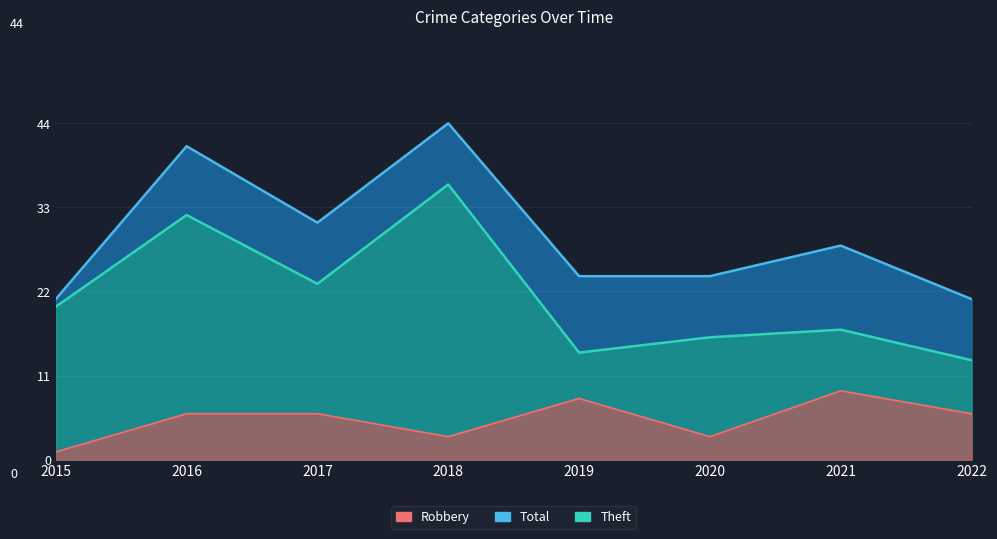

Which series has the largest range (max minus min)?

Theft